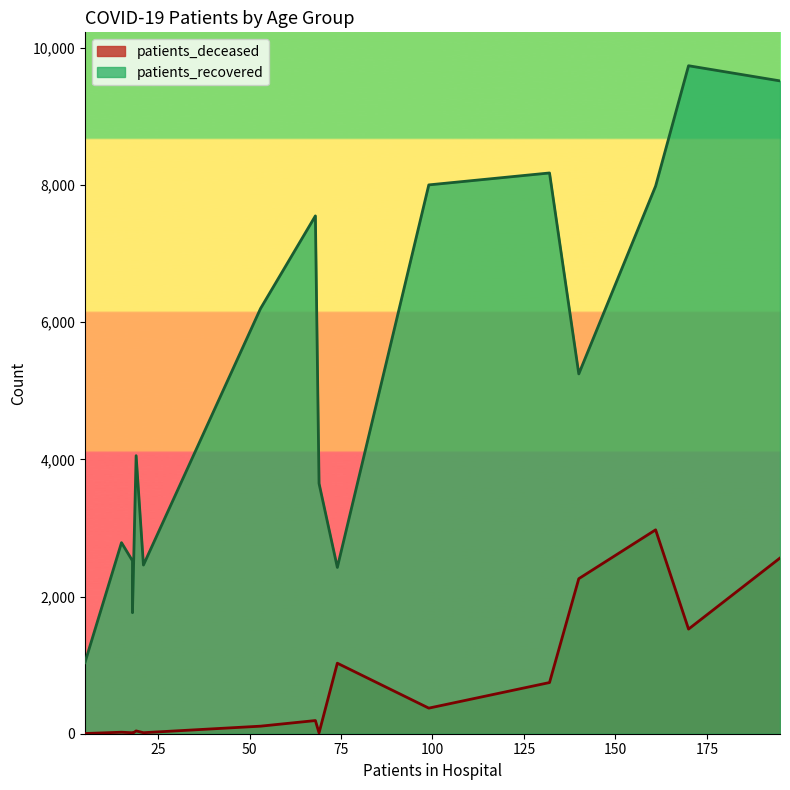

The patients_recovered series shows 3383 at >90. True or false?

False